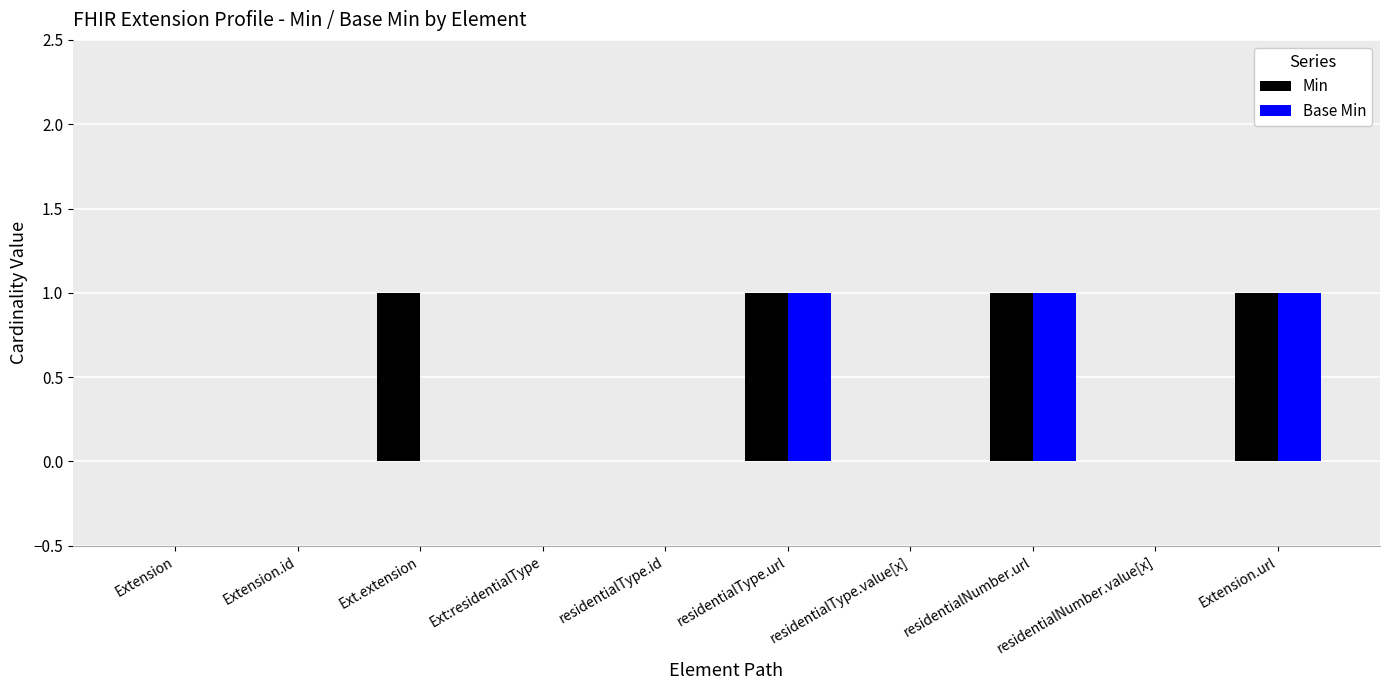

True or false: Base Min has a value of 0 at residentialType.value[x].

True